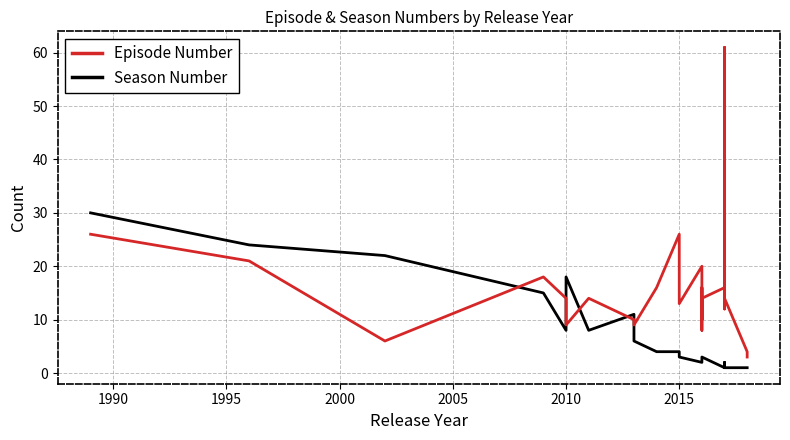

True or false: Season Number has more than 2 interior local peaks.

True